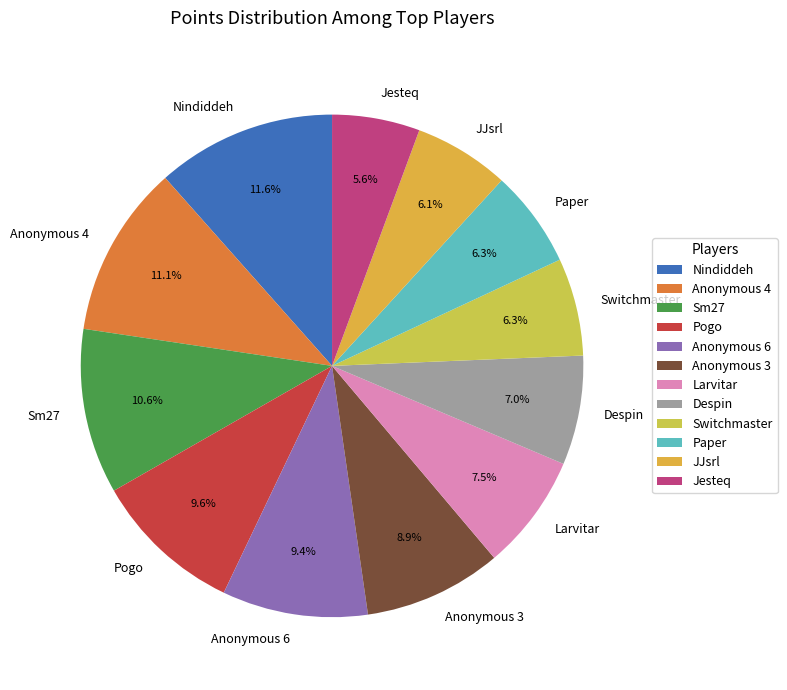

How many slices are in this pie chart?

12